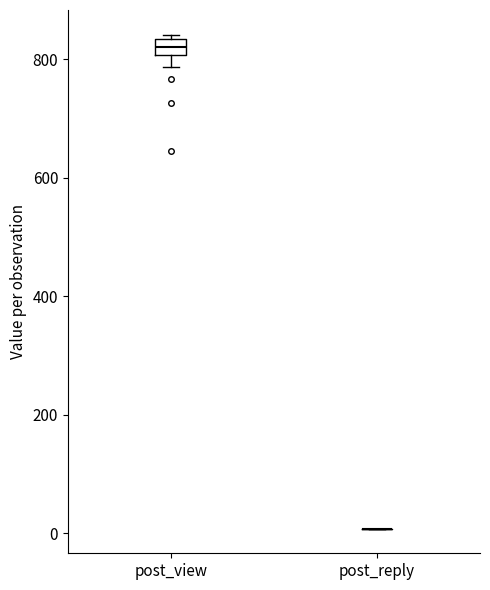

Comparing the boxes themselves (not the whiskers), which one is the tallest?

post_view